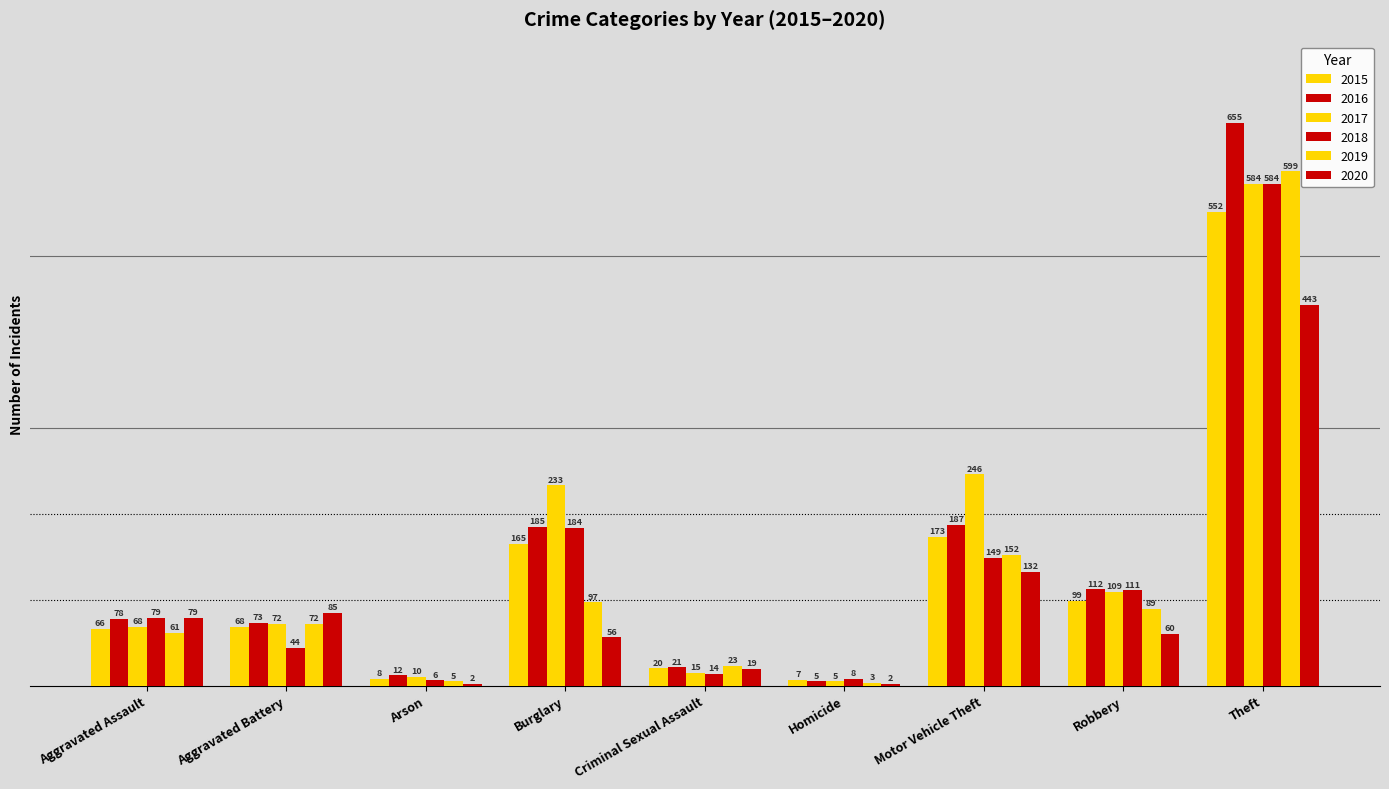

Are the bars grouped side by side (vs. stacked)?

Yes